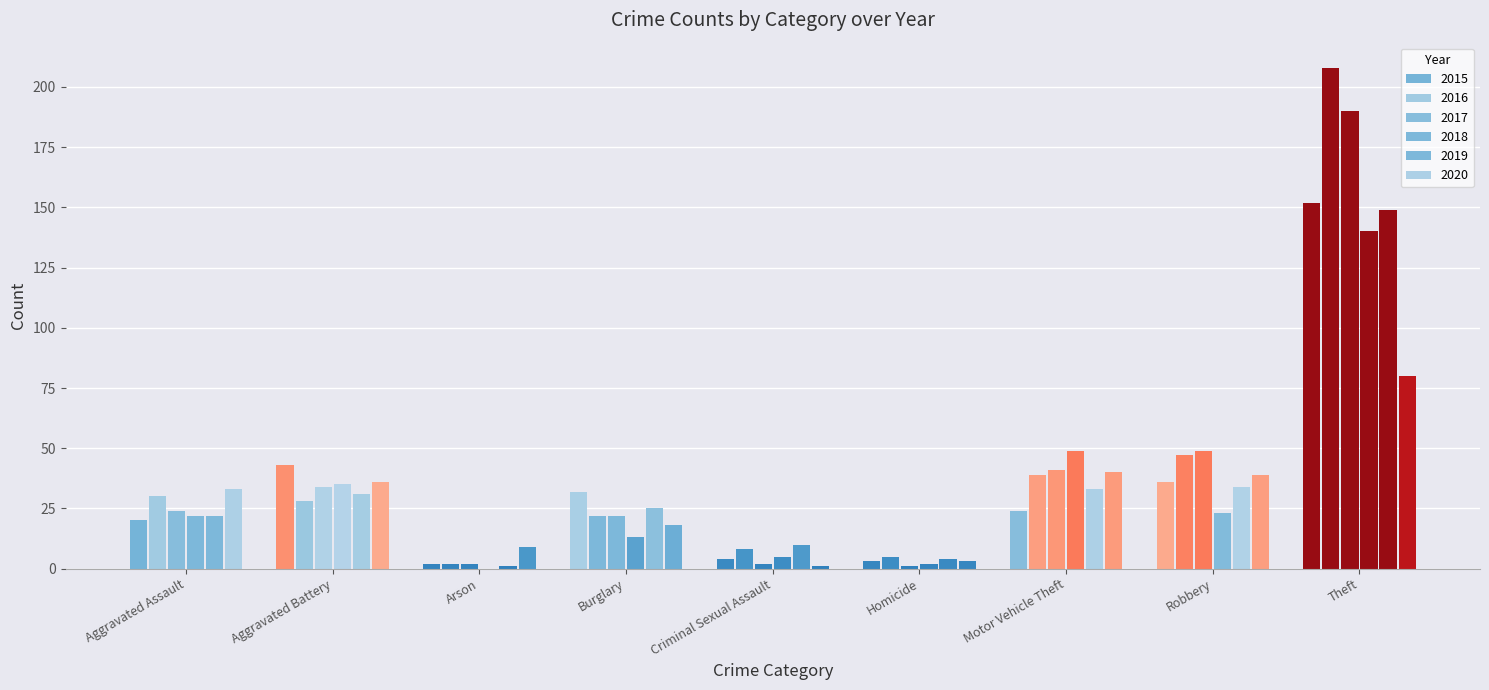

What is the sum of all 2015 values?

316